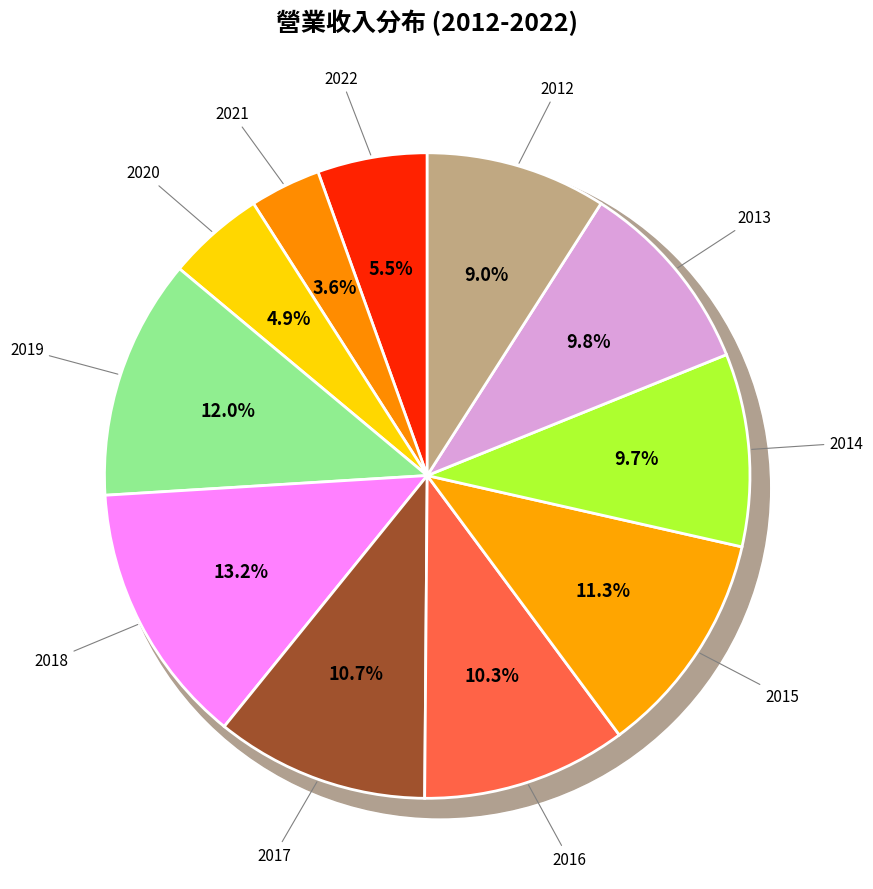

To the nearest percent, what percentage of the pie is 2018?

13%